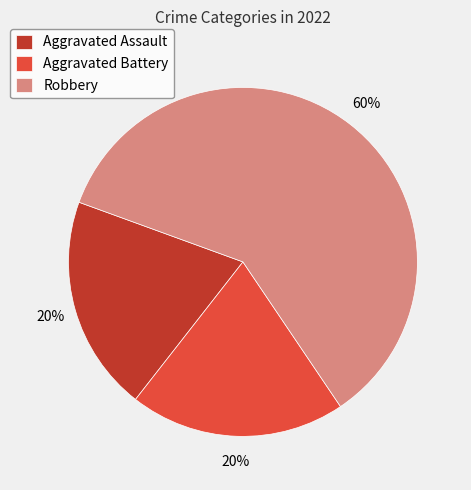

Count the number of slices in the pie.

3